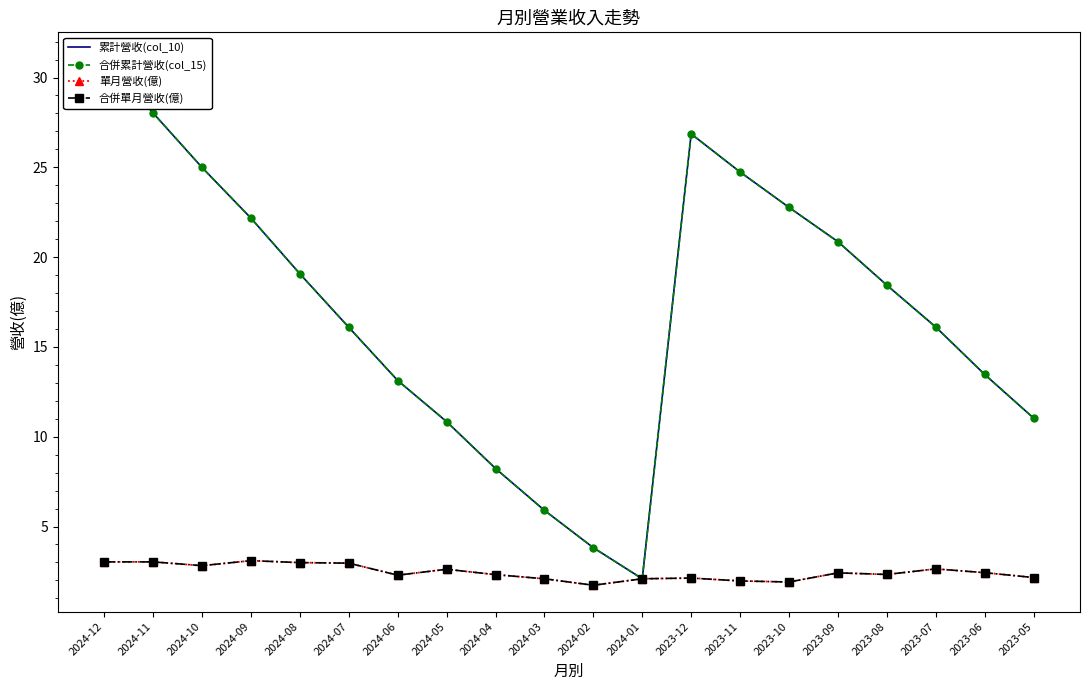

Which series has the widest spread of values?

累計營收(col_10)